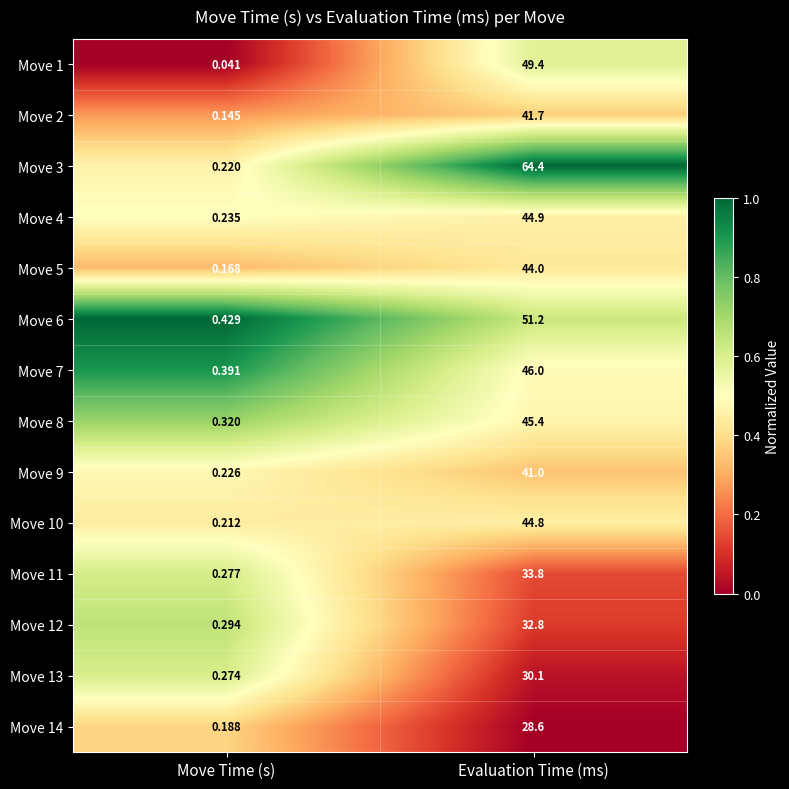

Where is Move 12 nearest to the value 16?

Move Time (s)